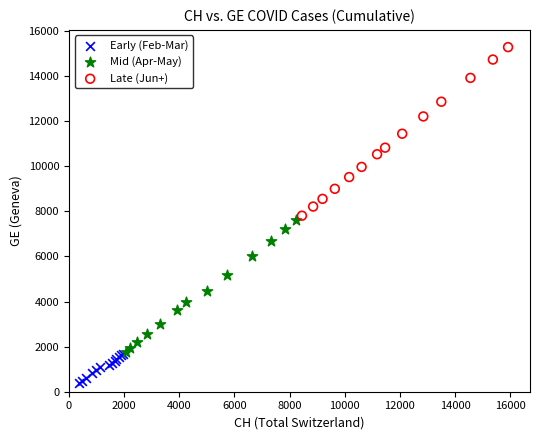

Which series has the largest Y range (max minus min)?

Late (Jun+)